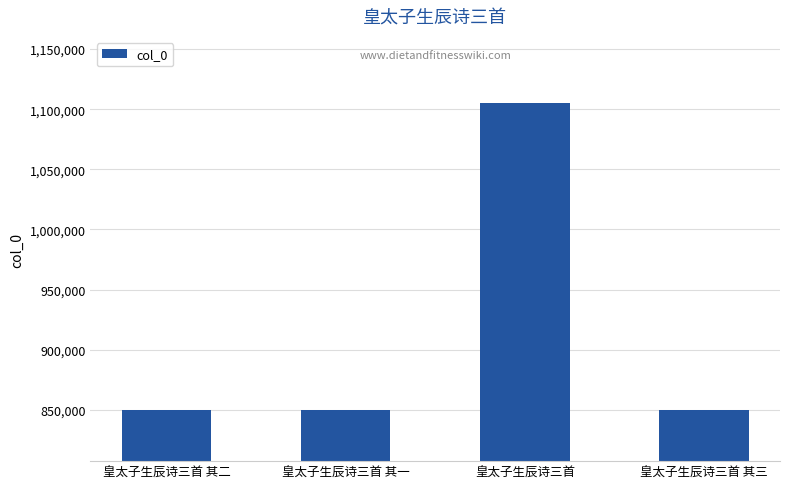

What is the minimum value shown in the chart?

849744